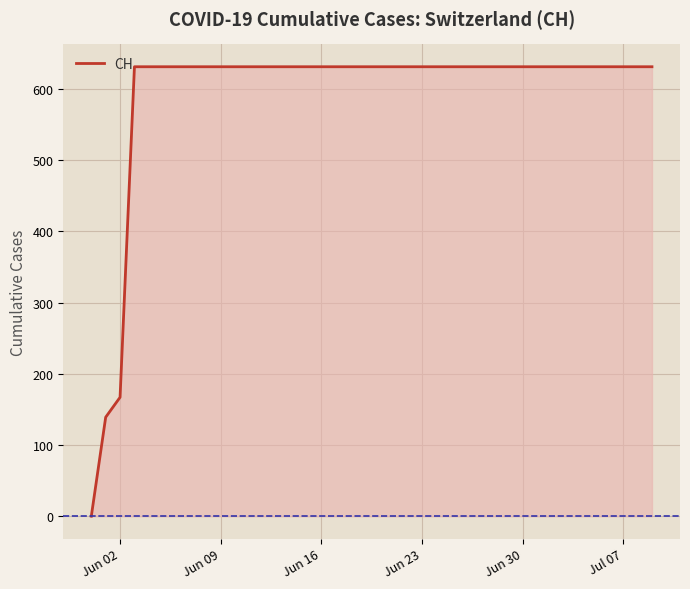

How many lines are shown in the chart?

1